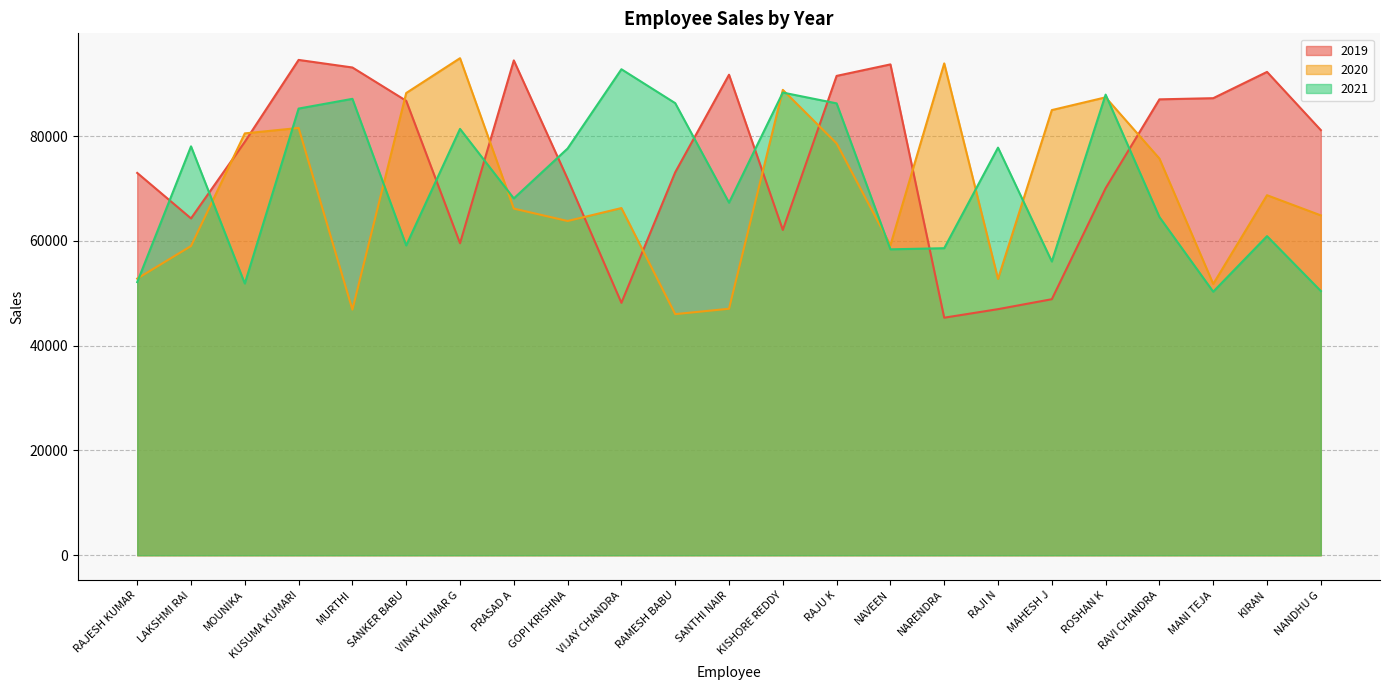

What position from the left is VINAY KUMAR G?

7